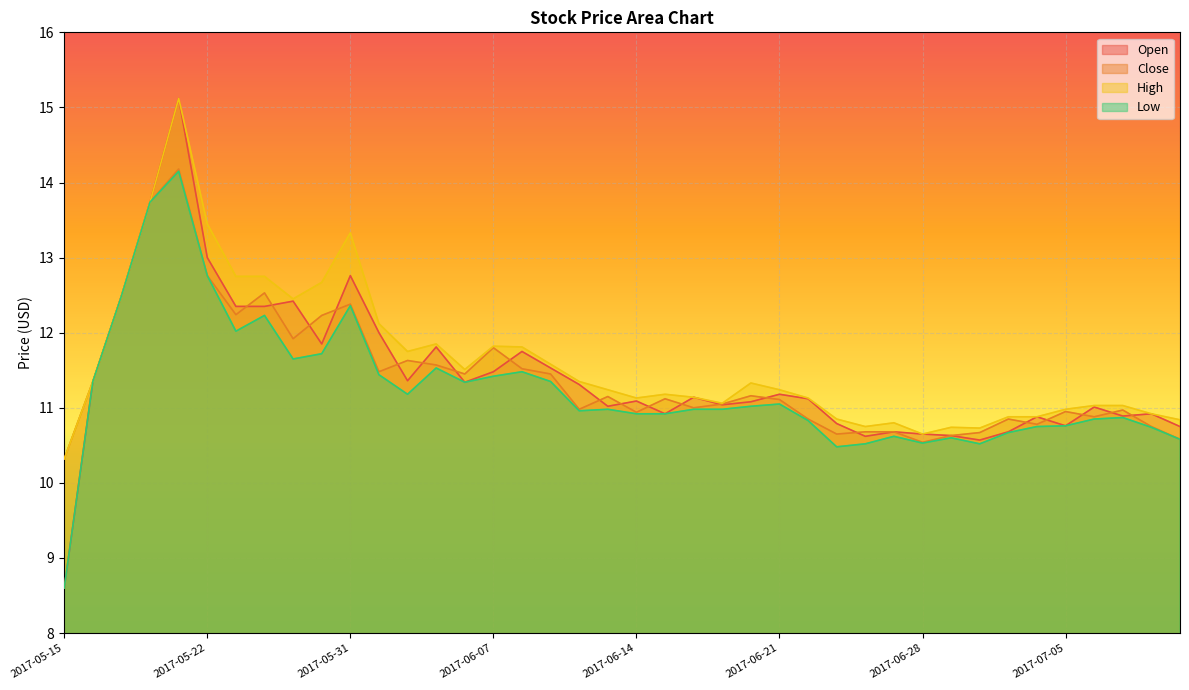

Is the value of Open at 2017-07-07 greater than the value of High at 2017-05-31?

No